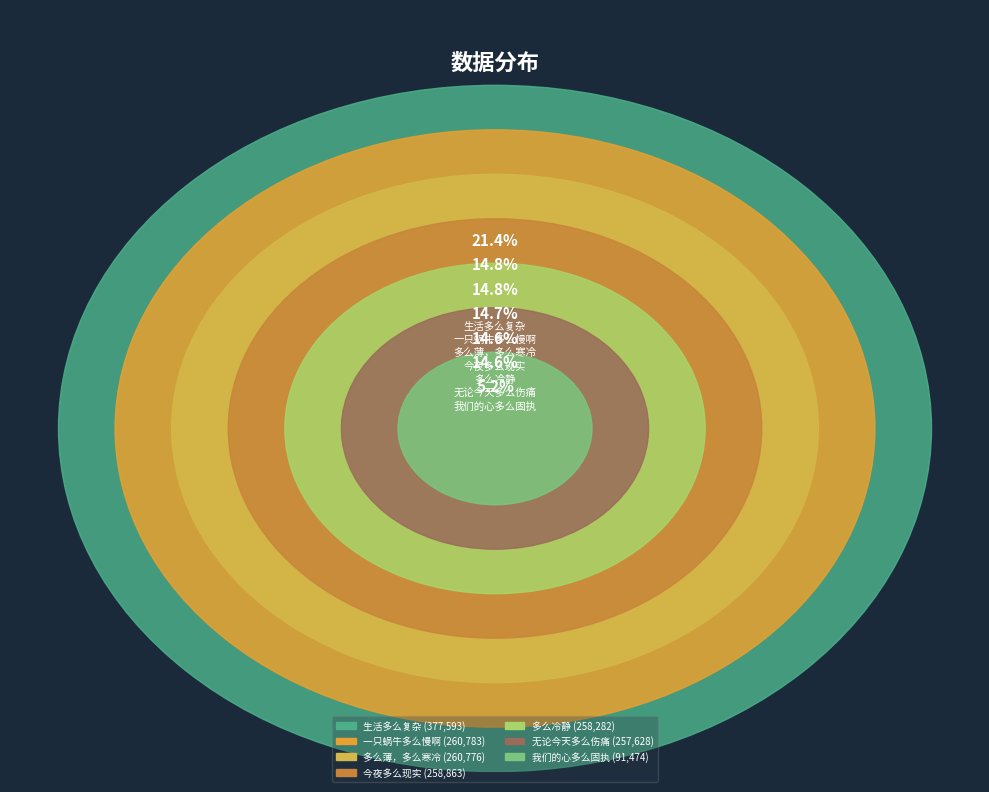

What is the smallest slice in the pie chart?

我们的心多么固执